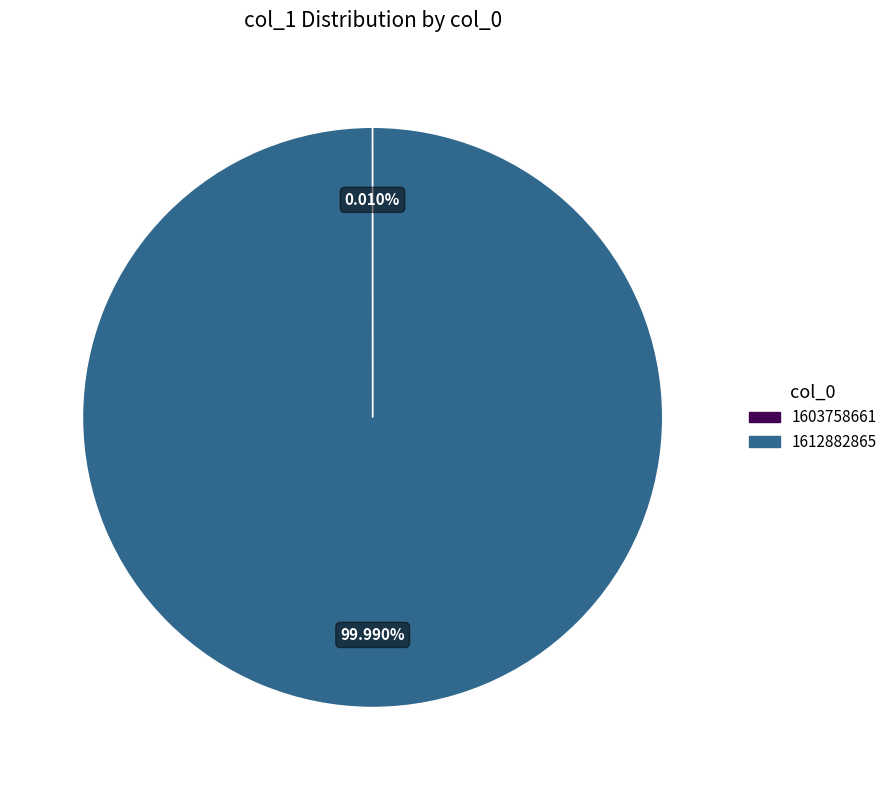

Is there a majority slice in this chart?

Yes